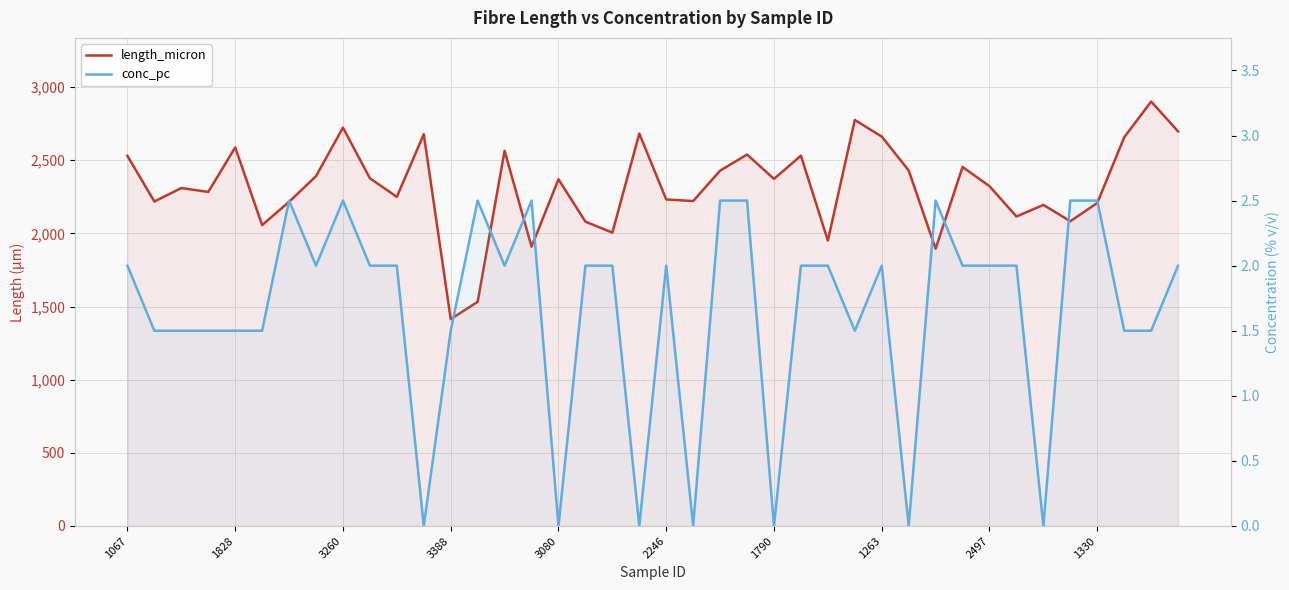

The length_micron series shows 1091.9 at 1263. True or false?

False